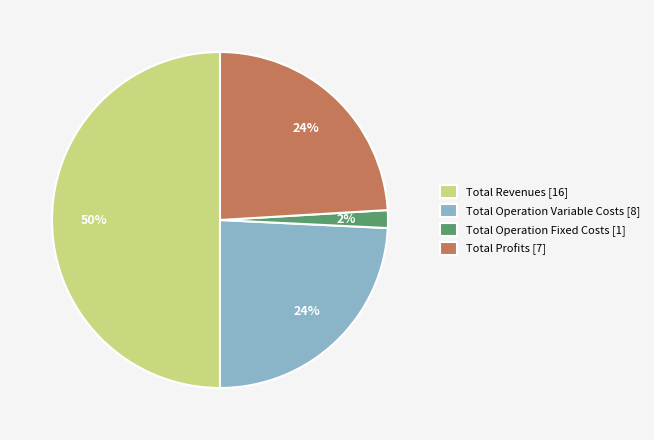

Approximately how many times larger is the value at Total Profits [7] compared to Total Operation Variable Costs [8]?

1.0